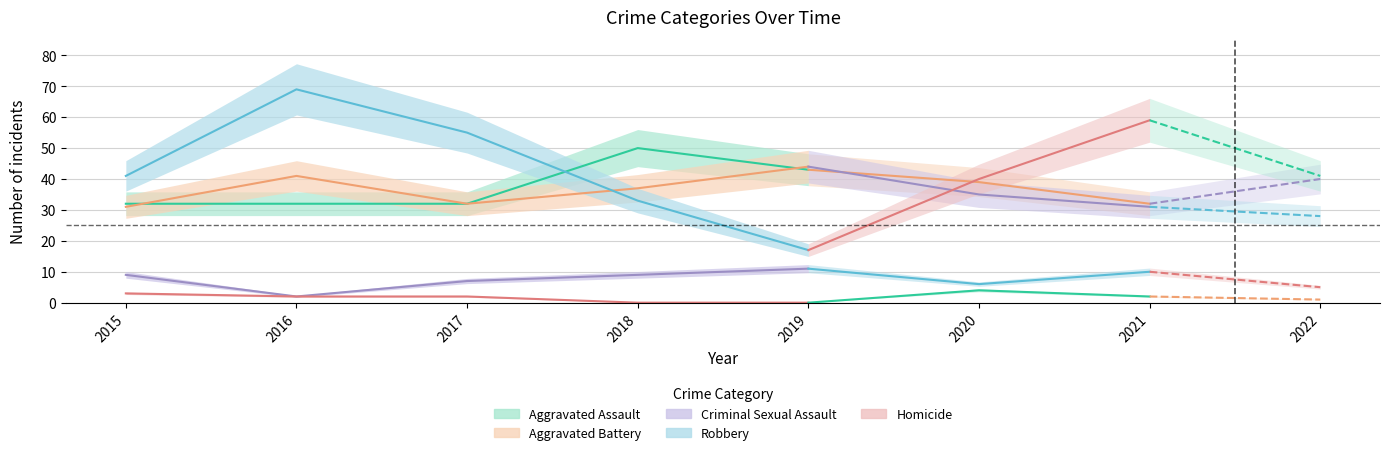

At which label does Robbery first exceed 41?

2016